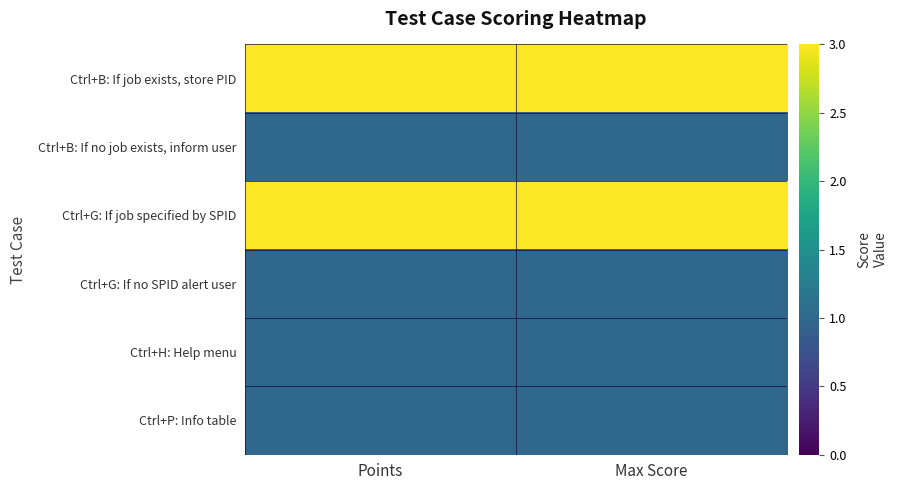

Which series has the largest total across all categories?

Ctrl+B: If job exists, store PID